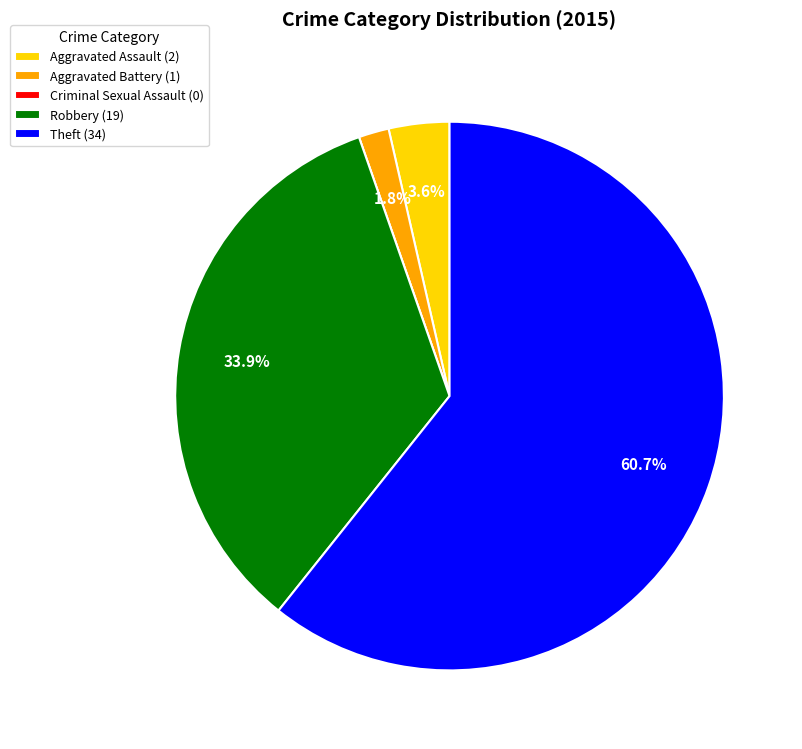

Does Theft represent more than half of the total?

Yes